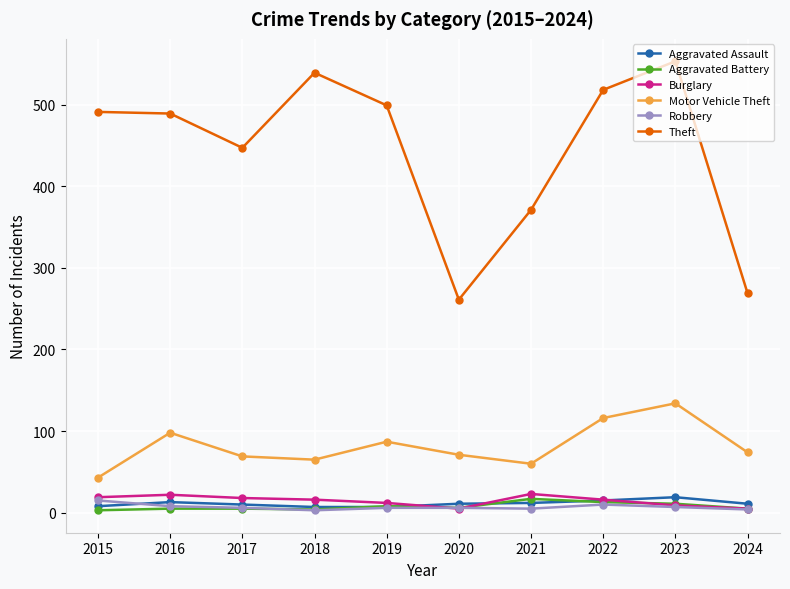

Where is Motor Vehicle Theft nearest to the value 88?

2019